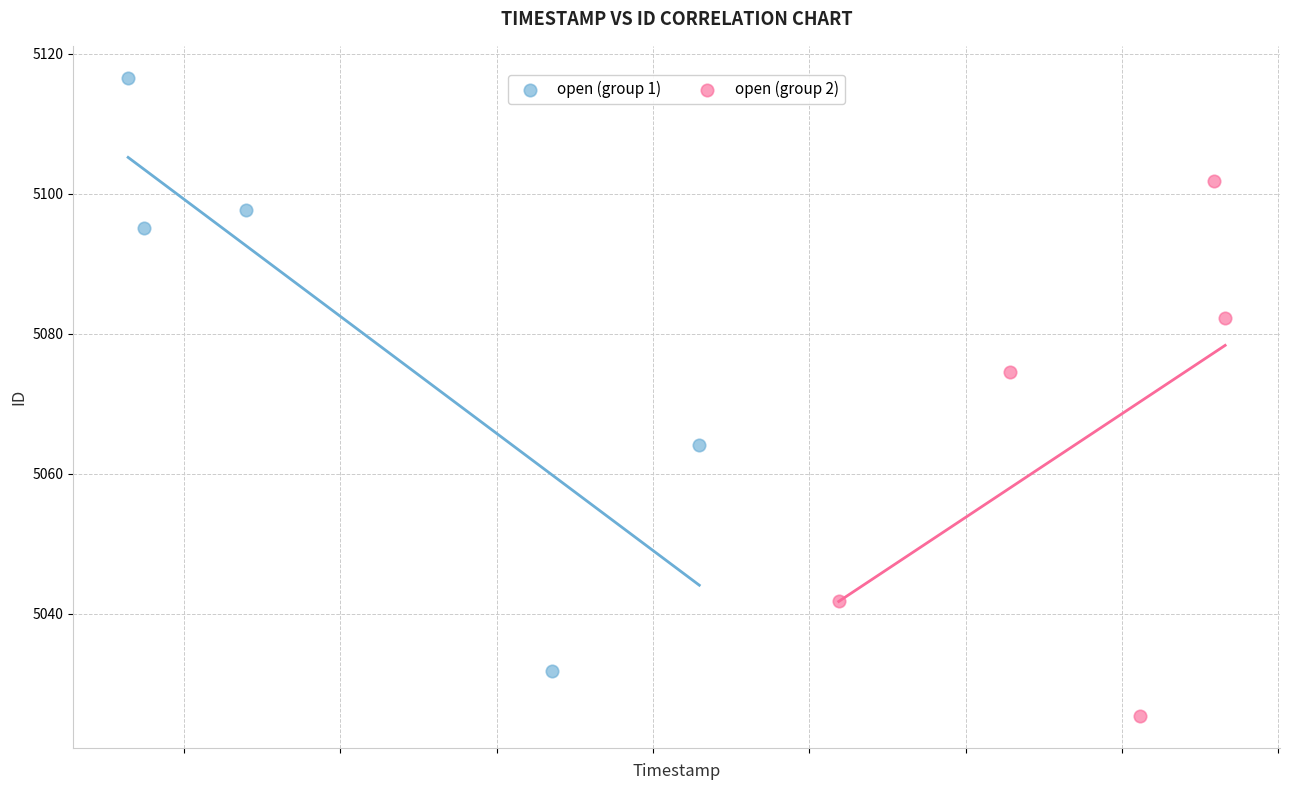

Which series has the widest spread of Y values?

open (group 1)